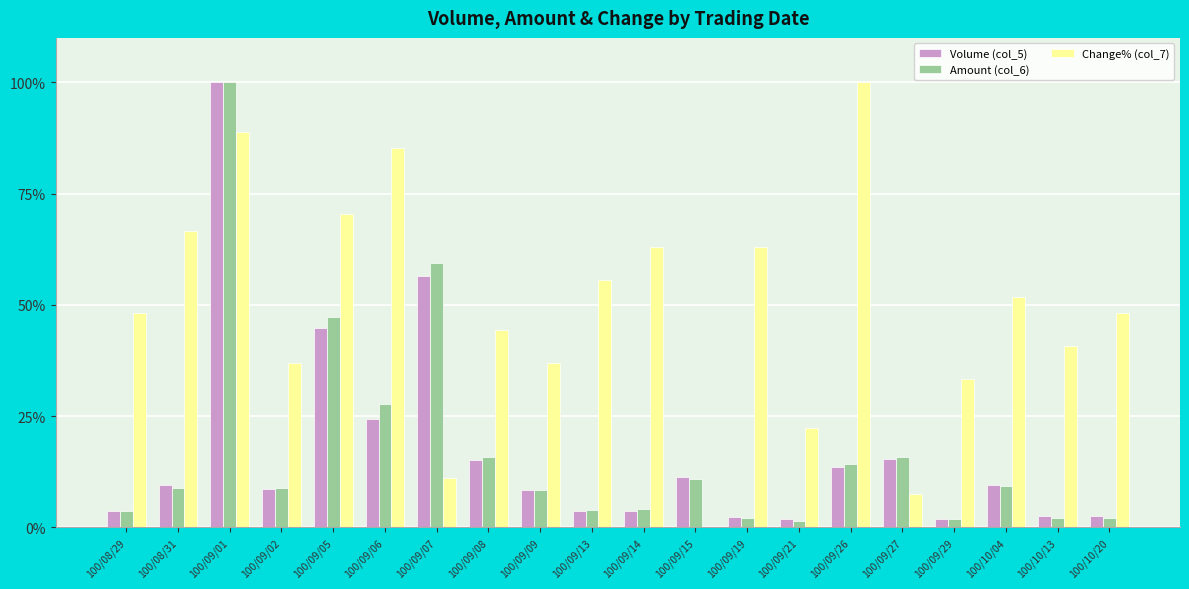

What is the sum of all Change% (col_7) values?

974.1